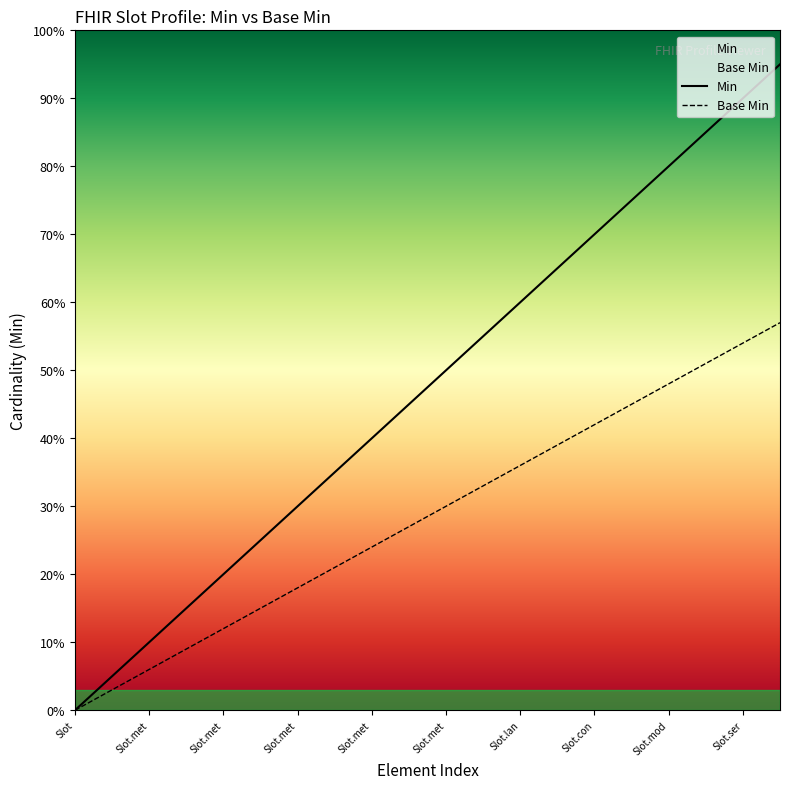

Does the chart display data point markers on the line(s)?

No